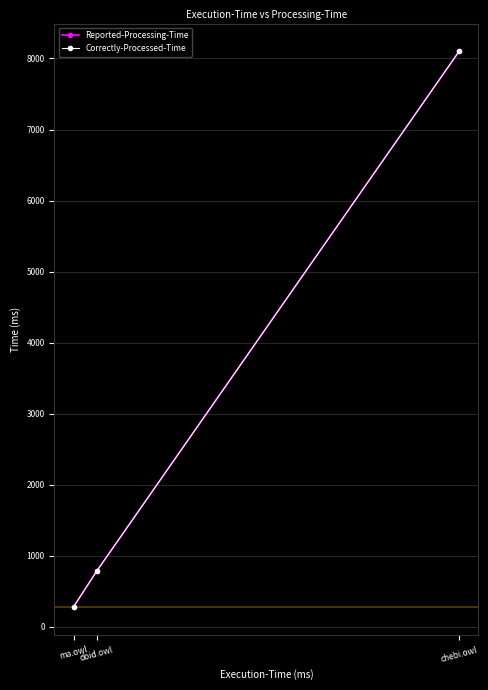

List the labels in order of Correctly-Processed-Time value, largest first.

chebi.owl, doid.owl, ma.owl